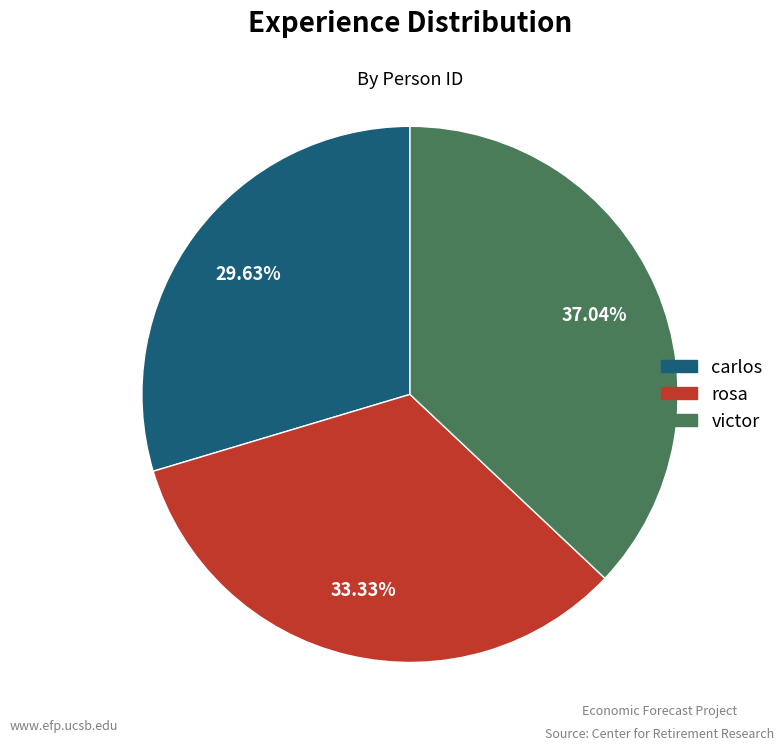

The rosa slice represents 33% of the pie. True or false?

True